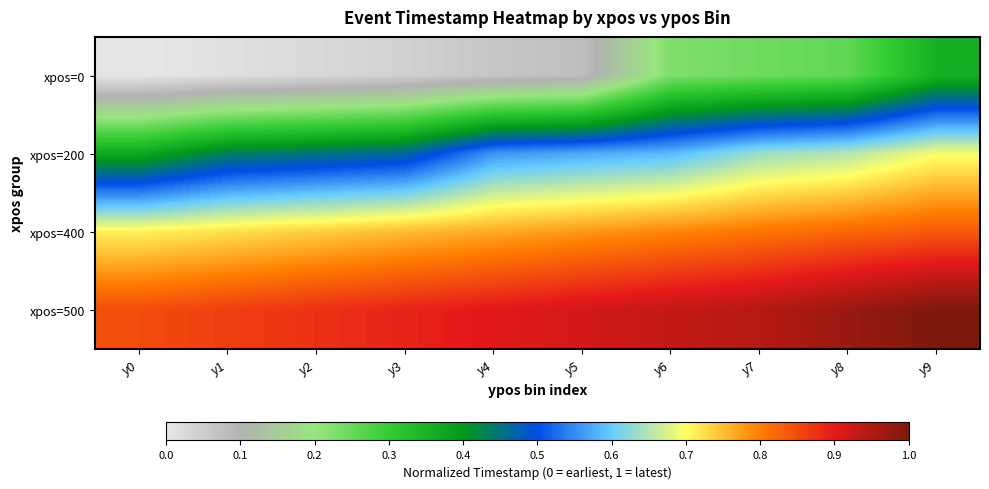

Reading left to right, what are all the values shown in this chart?

xpos=0: y0=0.0	y1=0.0	y2=0.0	y3=0.0	y4=0.1	y5=0.1	y6=0.2	y7=0.2	y8=0.3	y9=0.4
xpos=200: y0=0.4	y1=0.4	y2=0.4	y3=0.5	y4=0.6	y5=0.6	y6=0.6	y7=0.6	y8=0.7	y9=0.7
xpos=400: y0=0.7	y1=0.7	y2=0.7	y3=0.8	y4=0.8	y5=0.8	y6=0.8	y7=0.8	y8=0.8	y9=0.8
xpos=500: y0=0.8	y1=0.9	y2=0.9	y3=0.9	y4=0.9	y5=0.9	y6=0.9	y7=0.9	y8=1.0	y9=1.0